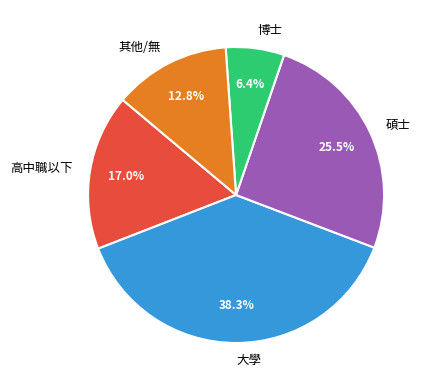

What is the largest slice in the pie chart?

大學